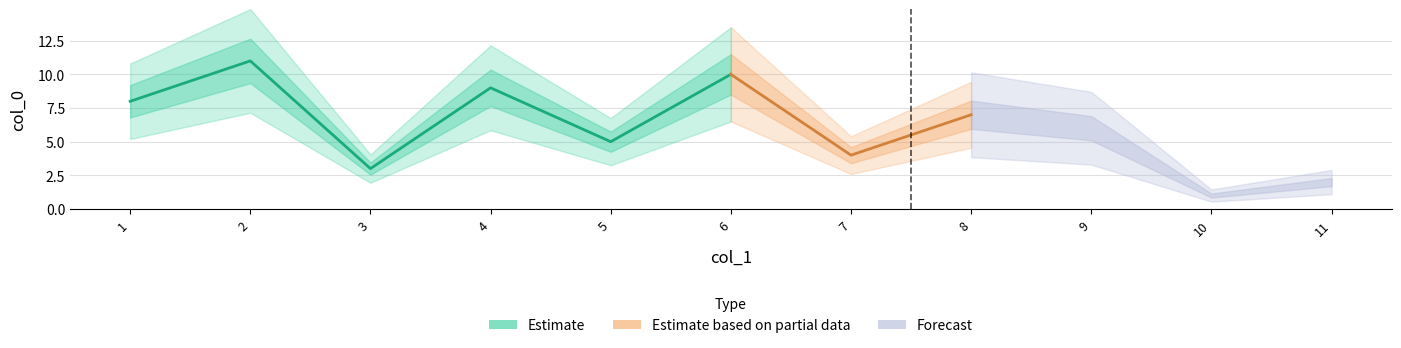

True or false: col_1 has more than 0 interior local peaks.

False